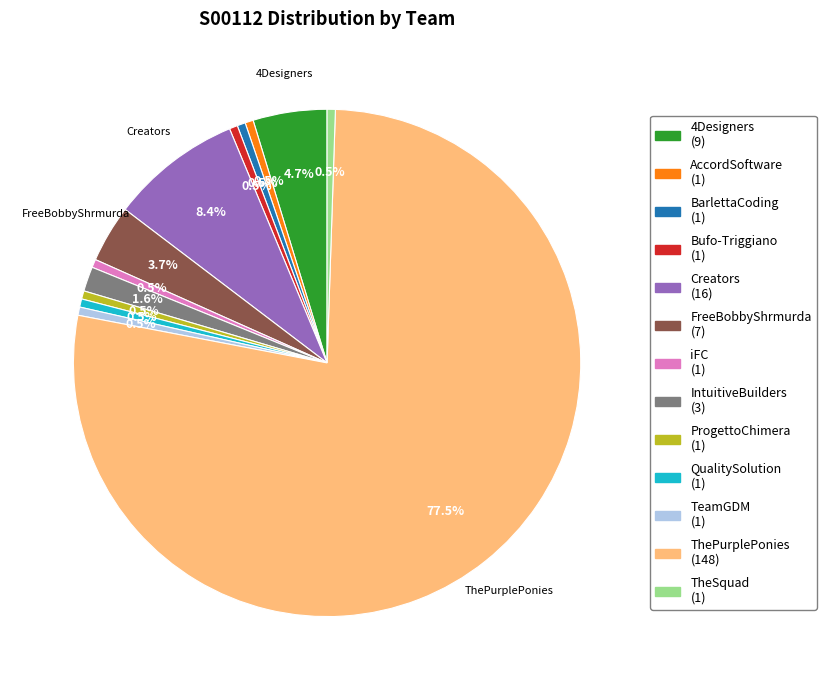

What is the largest slice in the pie chart?

ThePurplePonies (148)